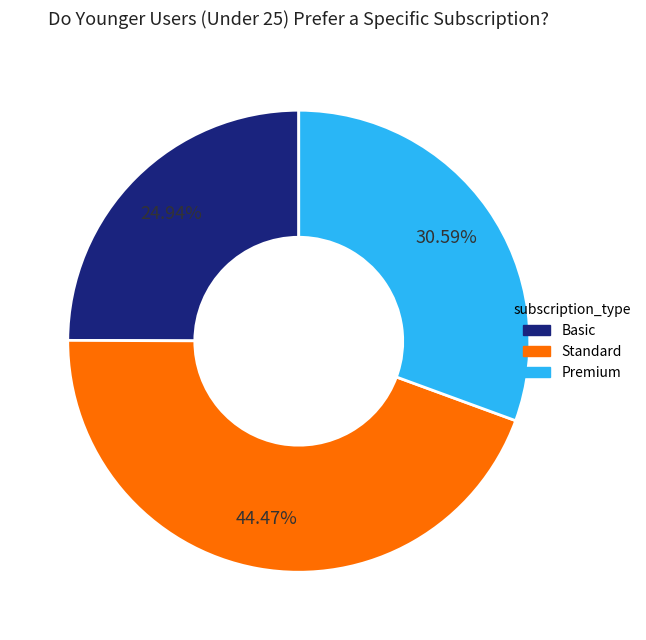

Is there any slice that represents more than half of the pie?

No